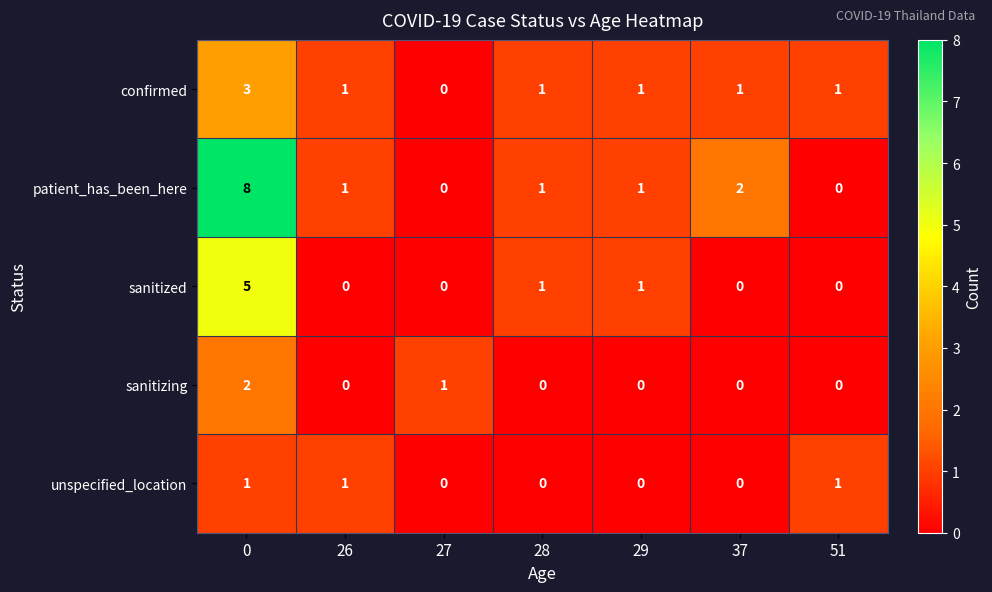

Rank the series by their maximum value, from lowest to highest.

unspecified_location, sanitizing, confirmed, sanitized, patient_has_been_here